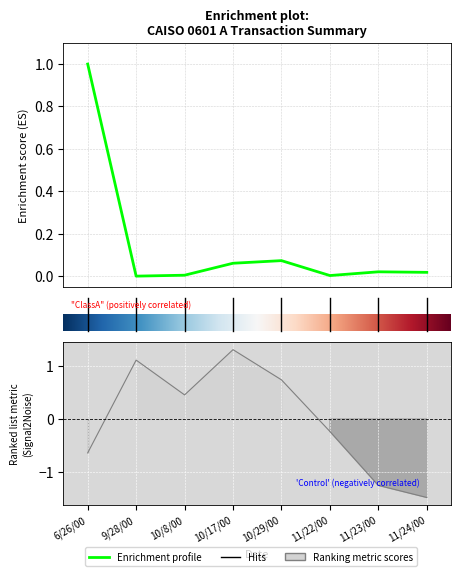

Which category has the highest value in the Total Volume series?

10/17/00